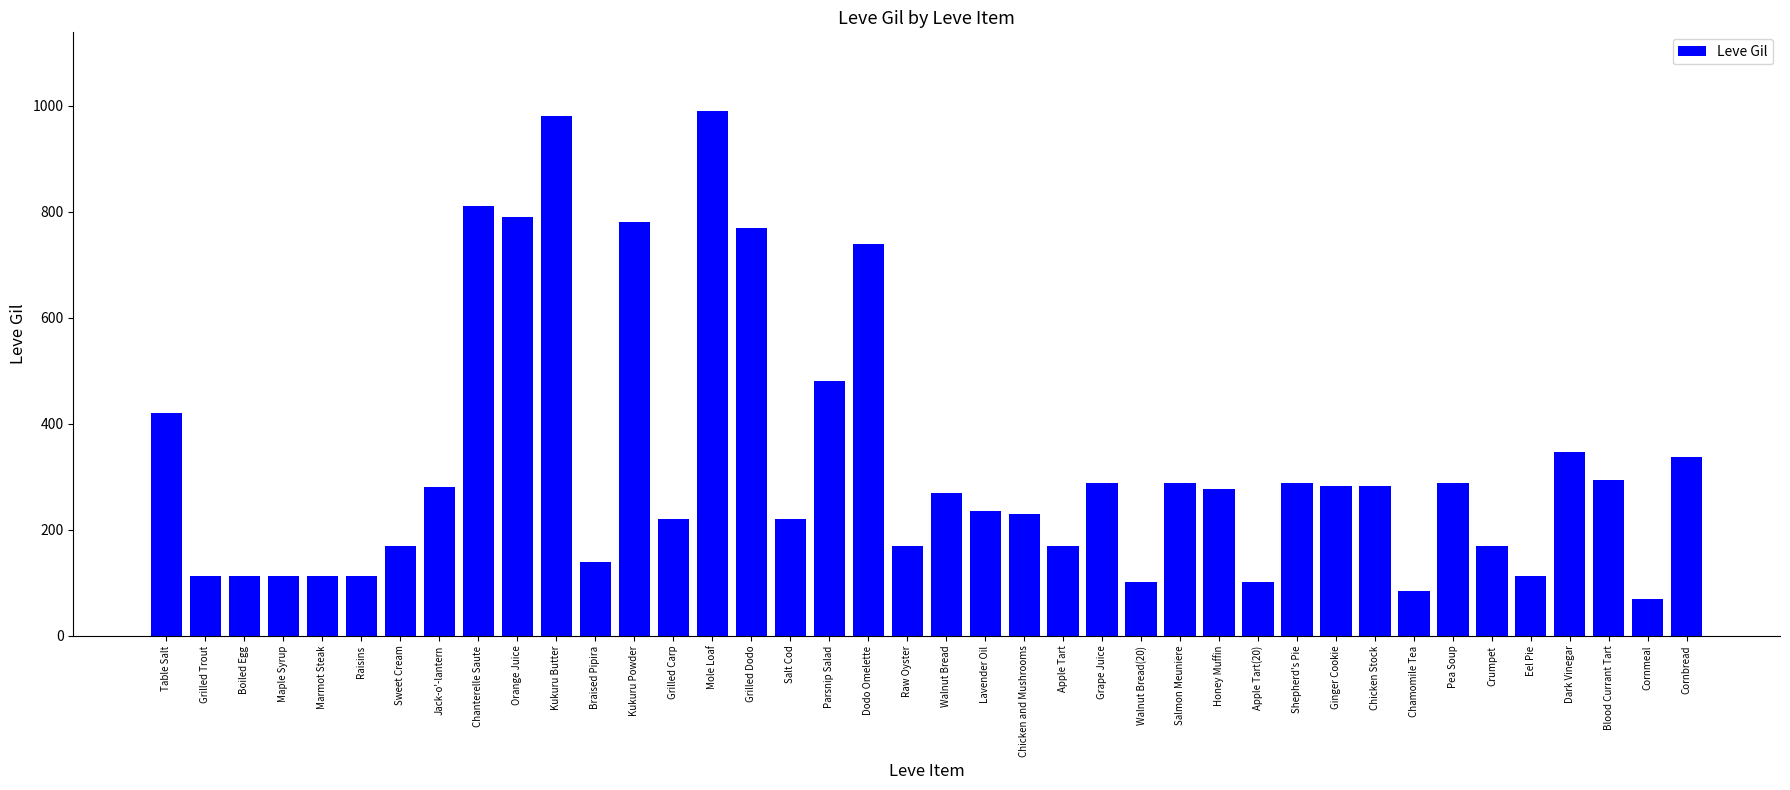

True or false: the data shows 77 at Apple Tart.

False